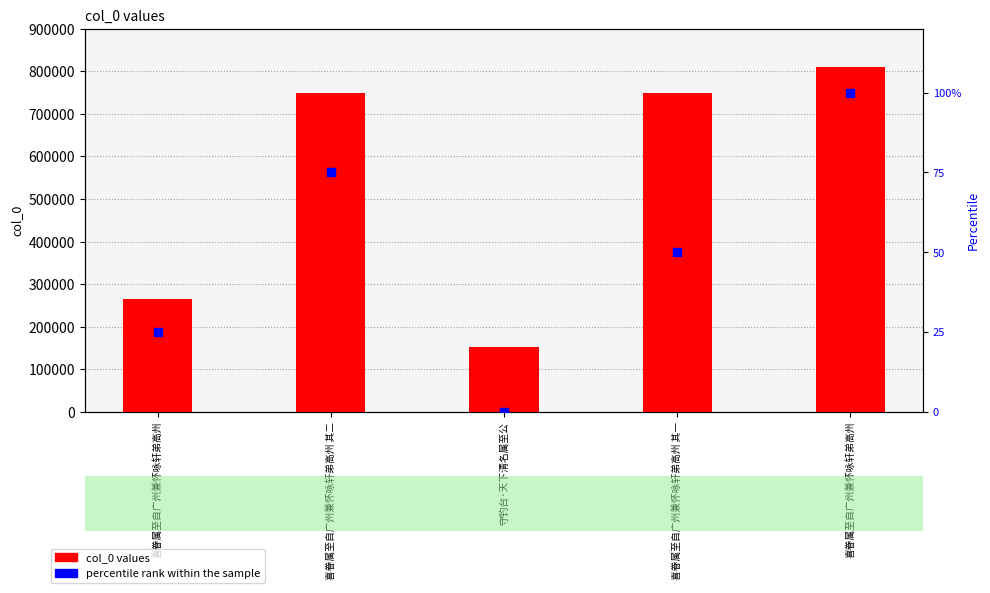

What are all the series names shown in the legend?

col_0 values, percentile rank within the sample